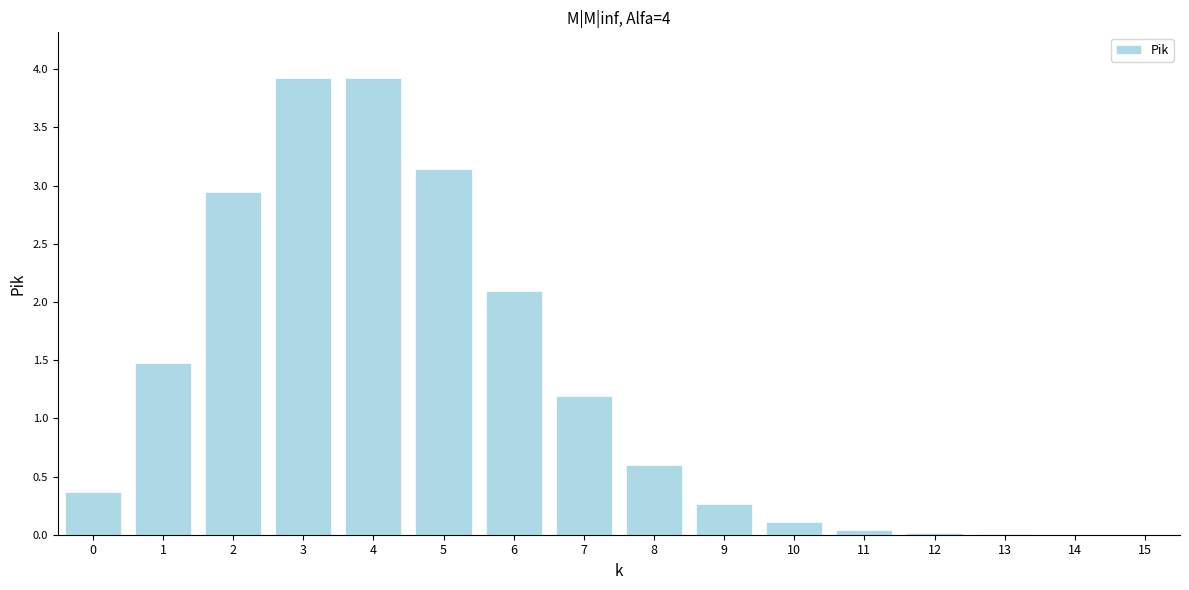

The chart shows a value of 2.9 at 2. True or false?

True